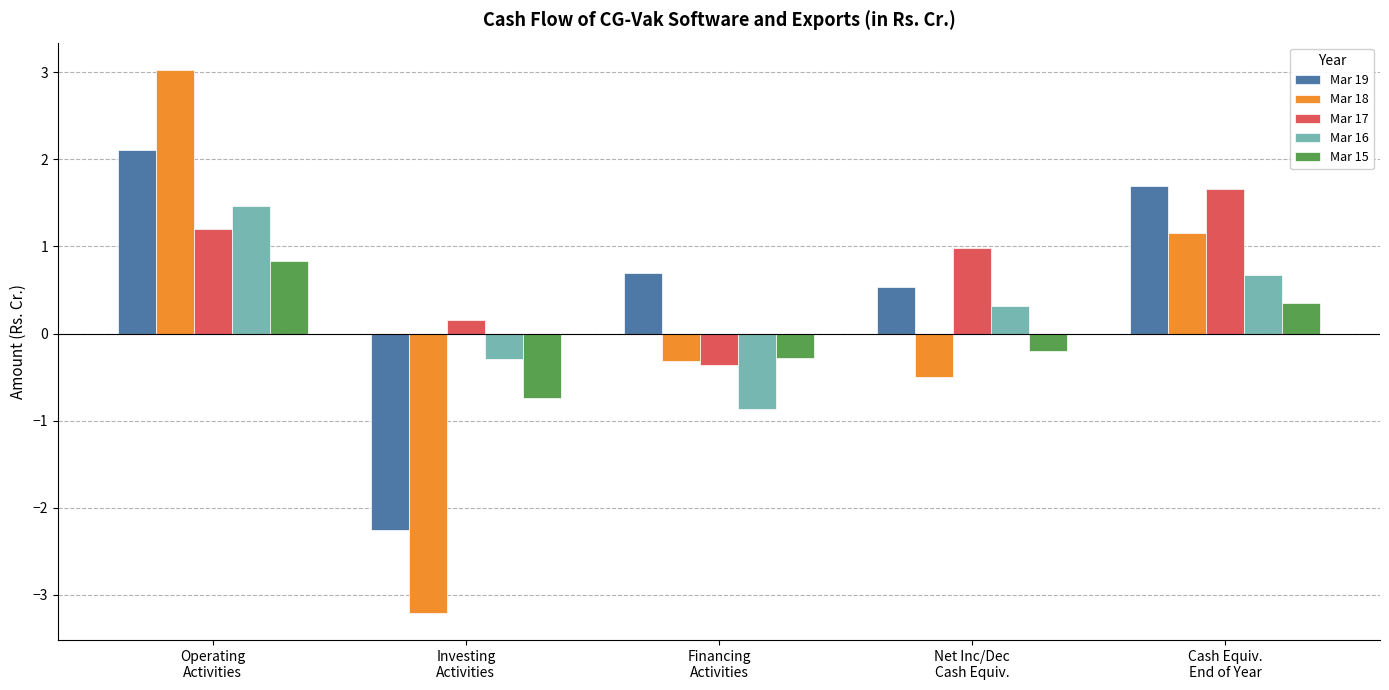

At which category is the sum across all series the highest?

Operating
Activities